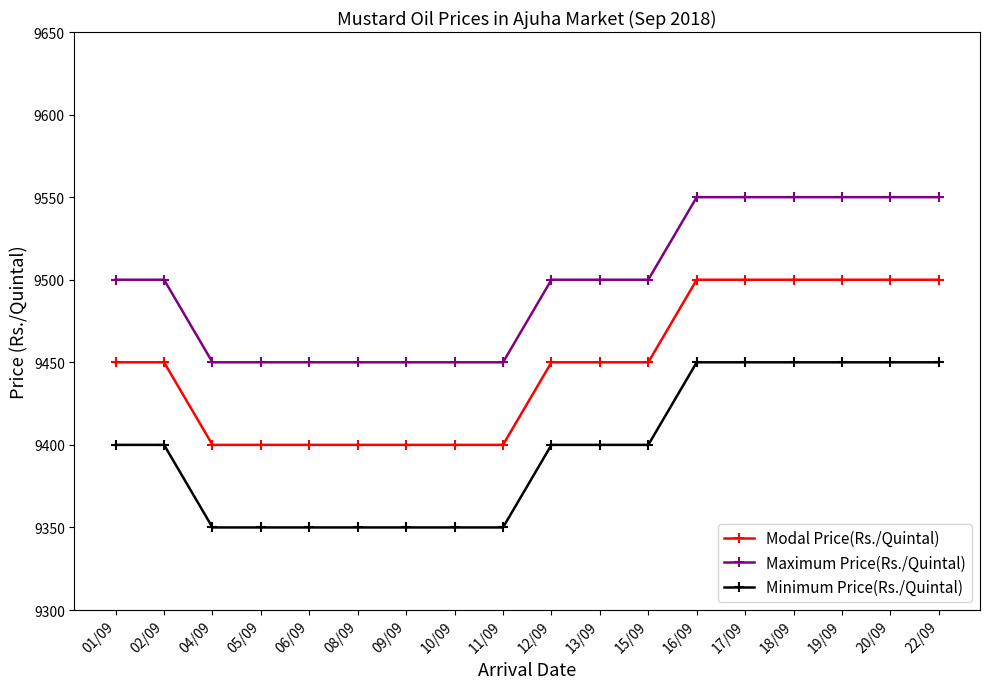

What is the label of the 10th point from the left?

12/09